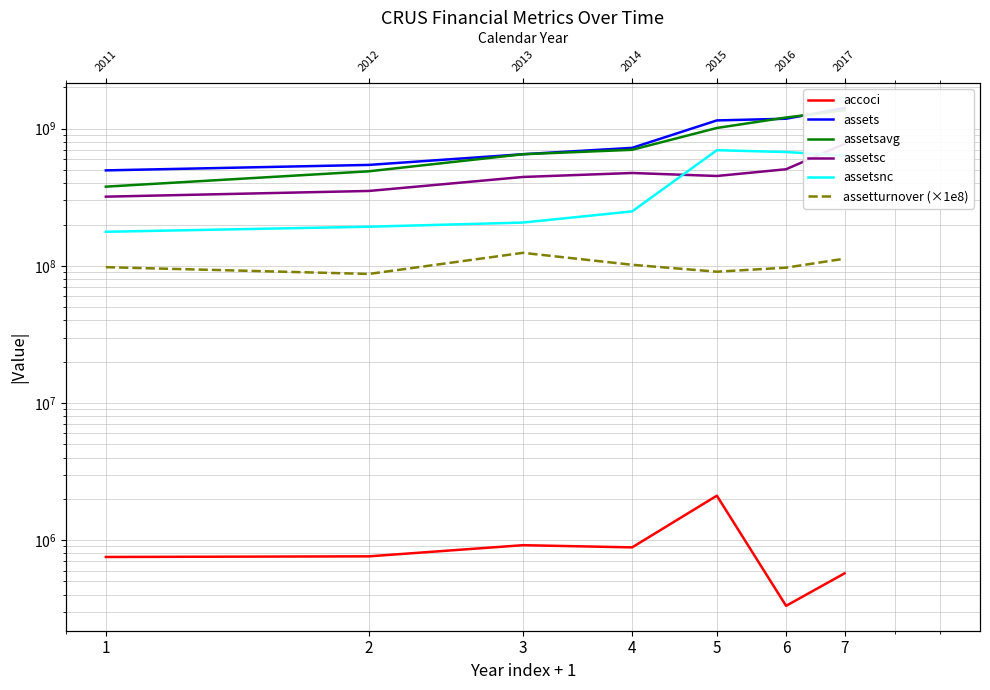

Rank the categories by assets value from lowest to highest.

1, 2, 3, 4, 5, 6, 7